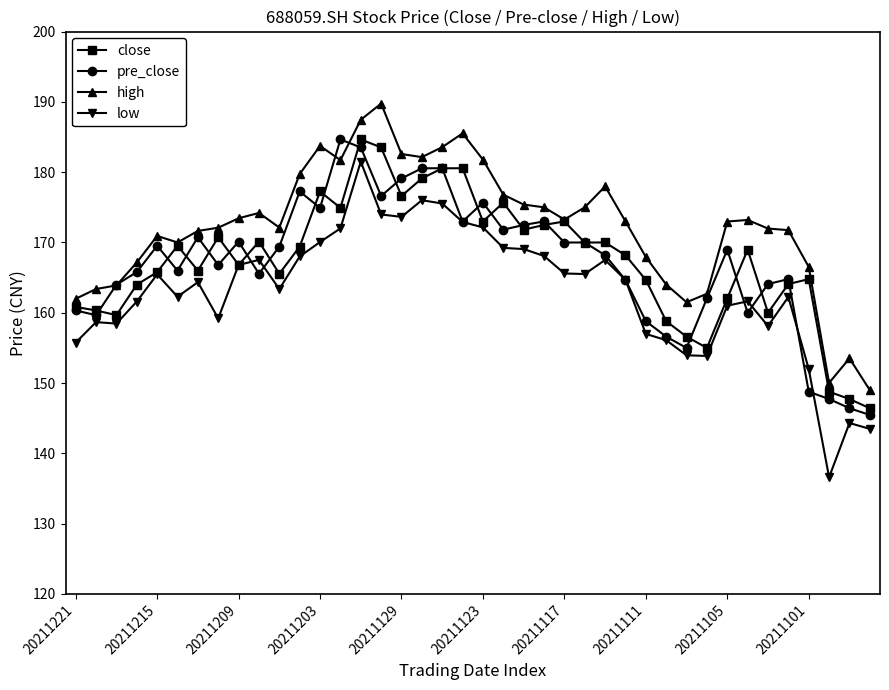

At how many categories does at least one series exceed 153?

38